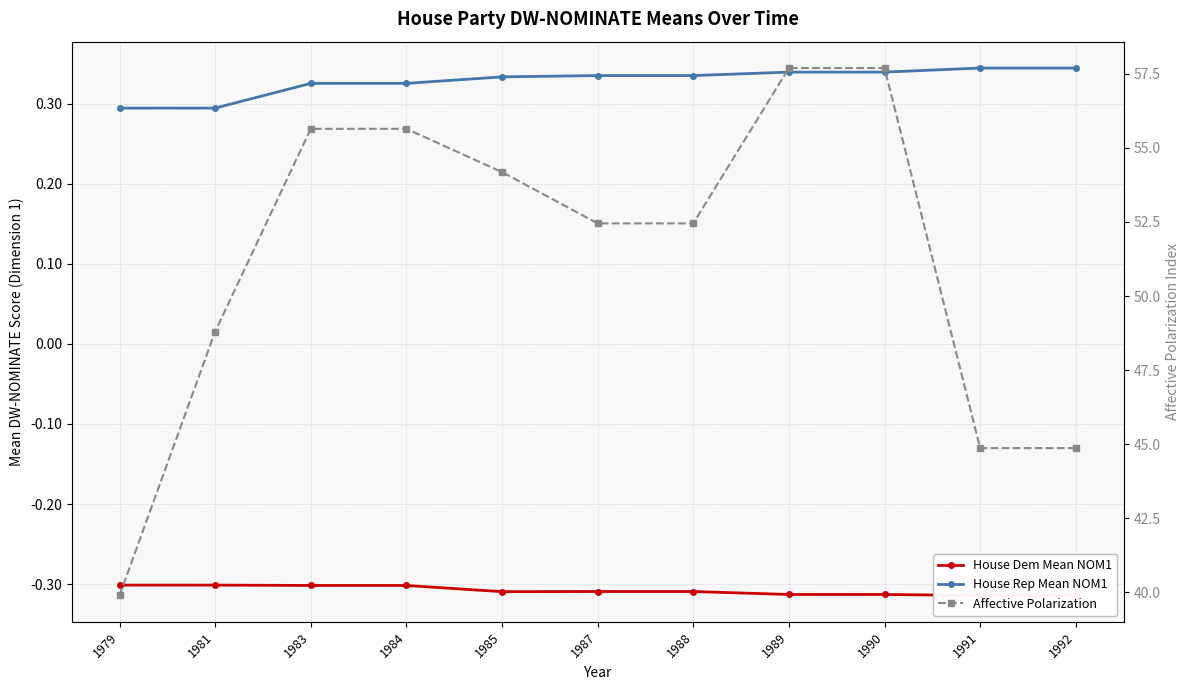

What is the value of the House Rep Mean NOM1 point at the 2nd from the left?

0.3